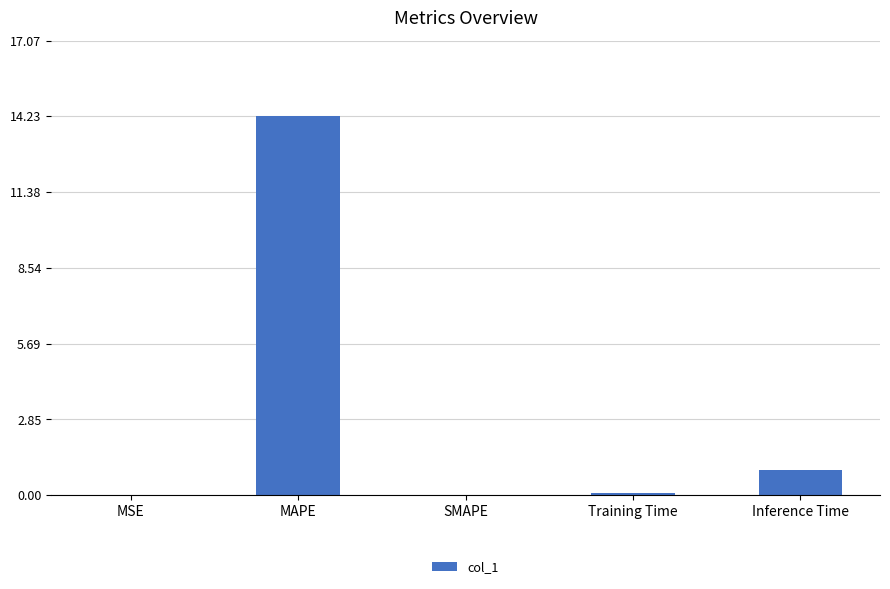

How many data points does each series have?

5